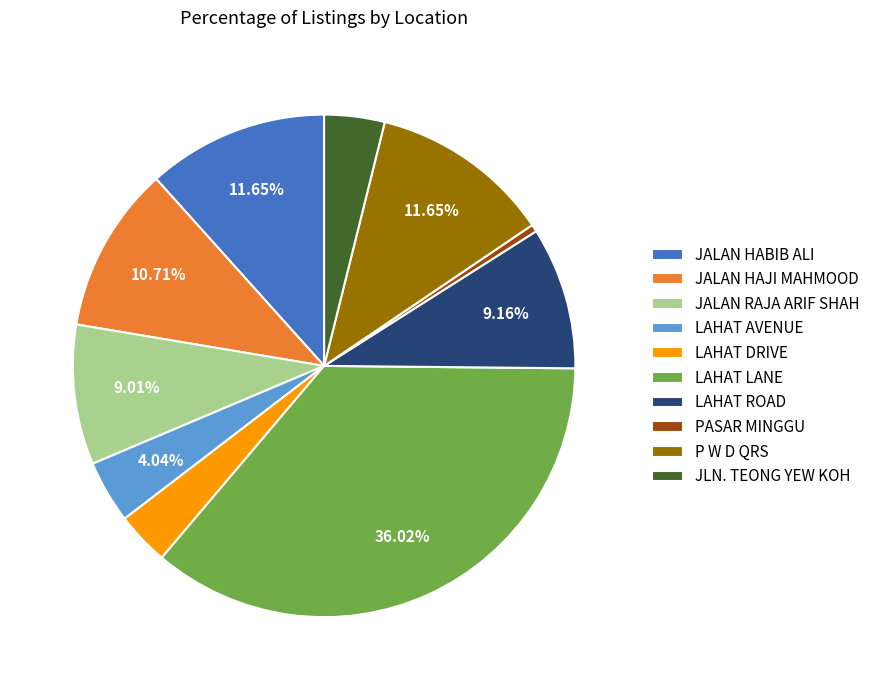

To the nearest percent, what is the difference between the LAHAT ROAD and LAHAT DRIVE slice percentages?

6%